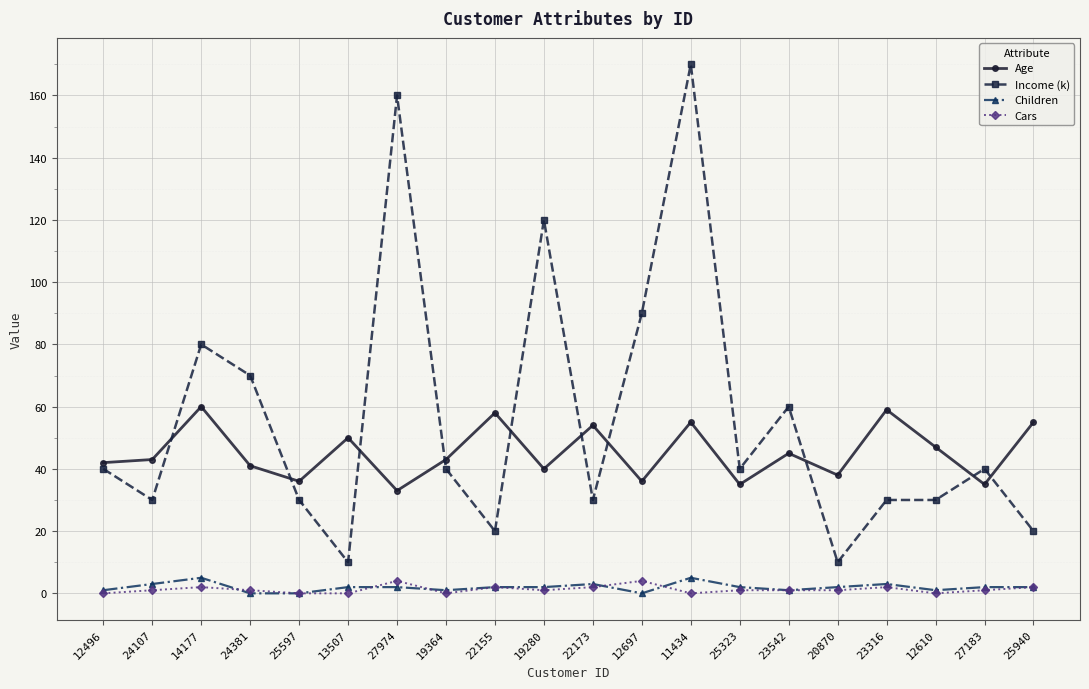

True or false: Age and Cars intersect in this chart.

False